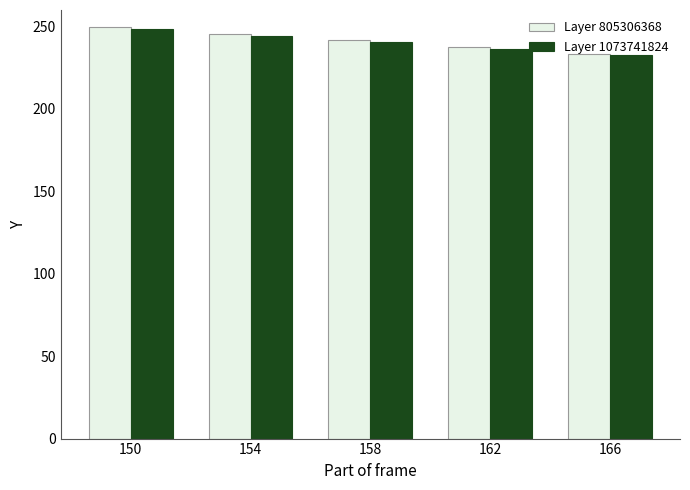

The value of Layer 1073741824 at 150 is 373.1. True or false?

False